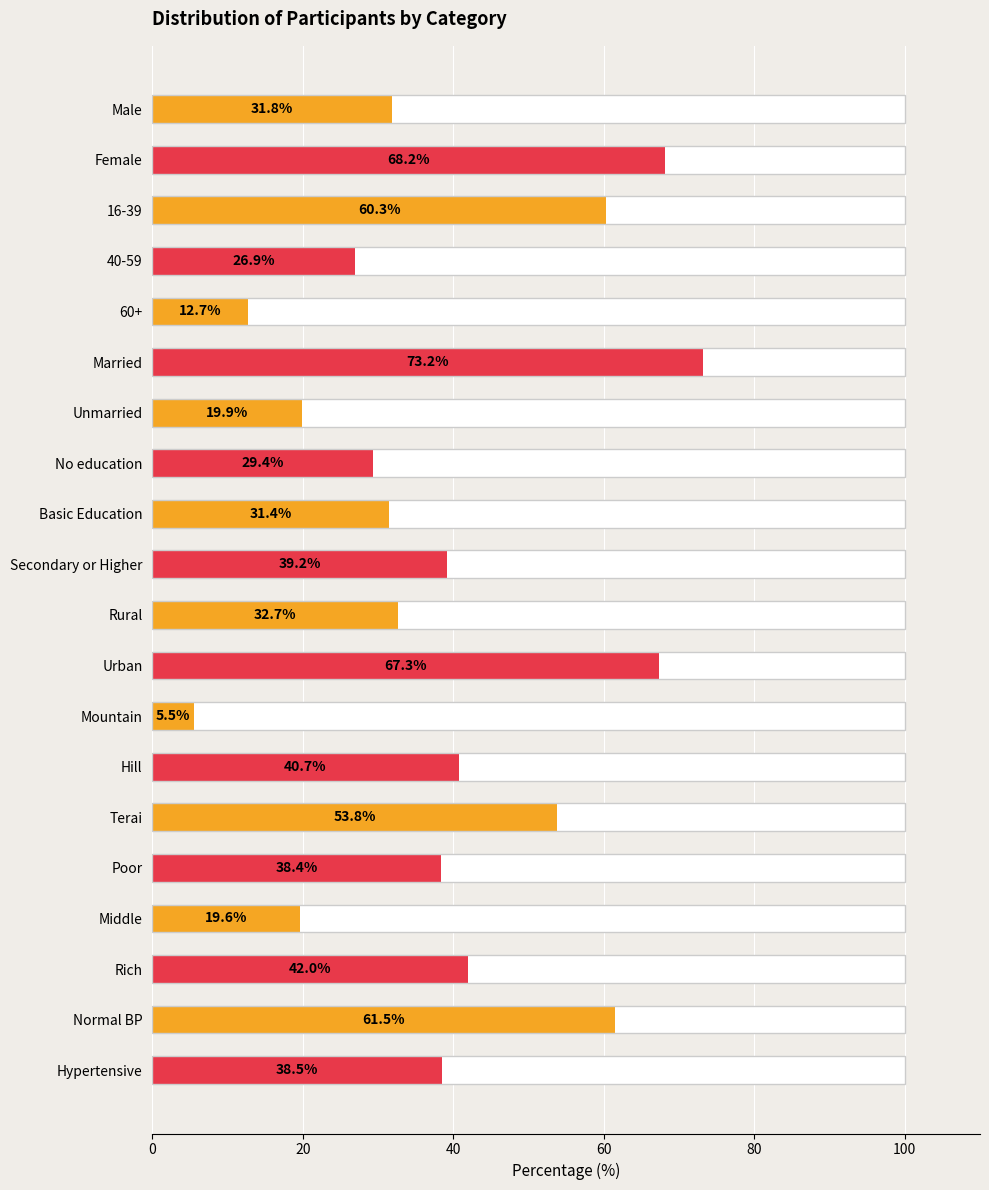

What is the difference between the values at Terai and Secondary or Higher?

14.6